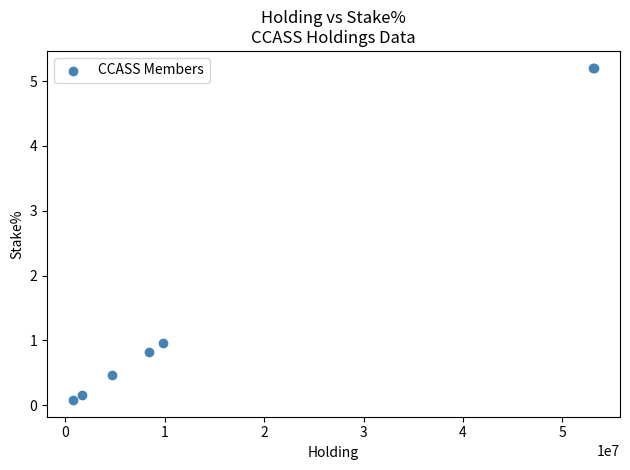

What Y value in the scatter plot is closest to 2?

1.0